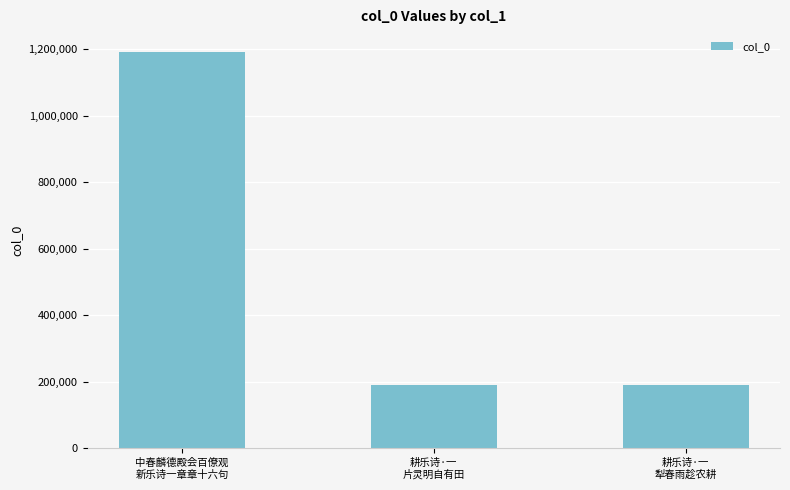

The value at 耕乐诗·一
犁春雨趁农耕 is 251814. True or false?

False